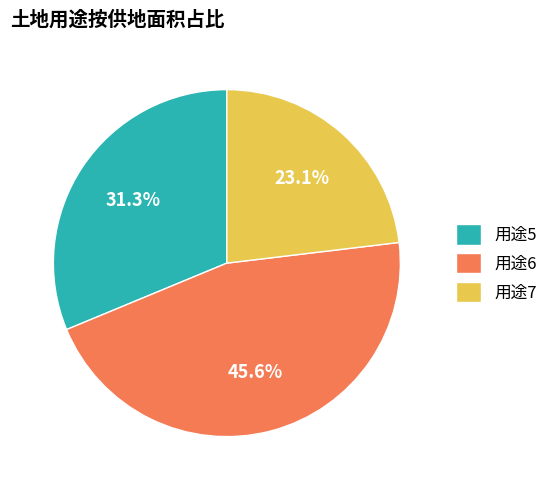

Between 用途6 and 用途5, which is larger?

用途6